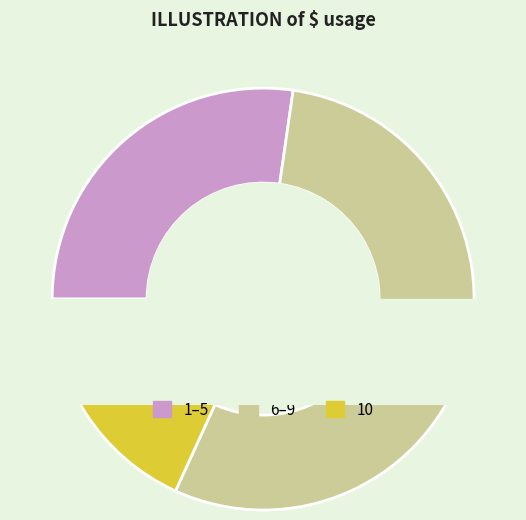

To the nearest percent, what is the difference between the largest and smallest slice percentages?

16%